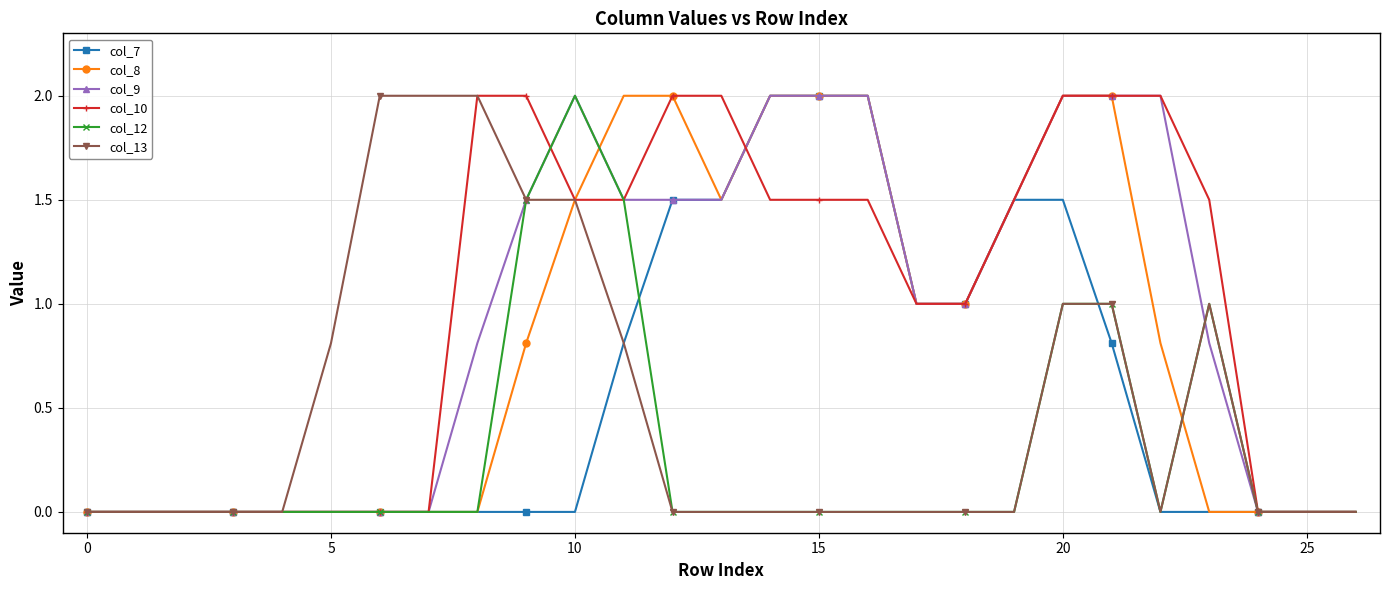

What is the value of the col_9 point at the 21st from the left?

2.0